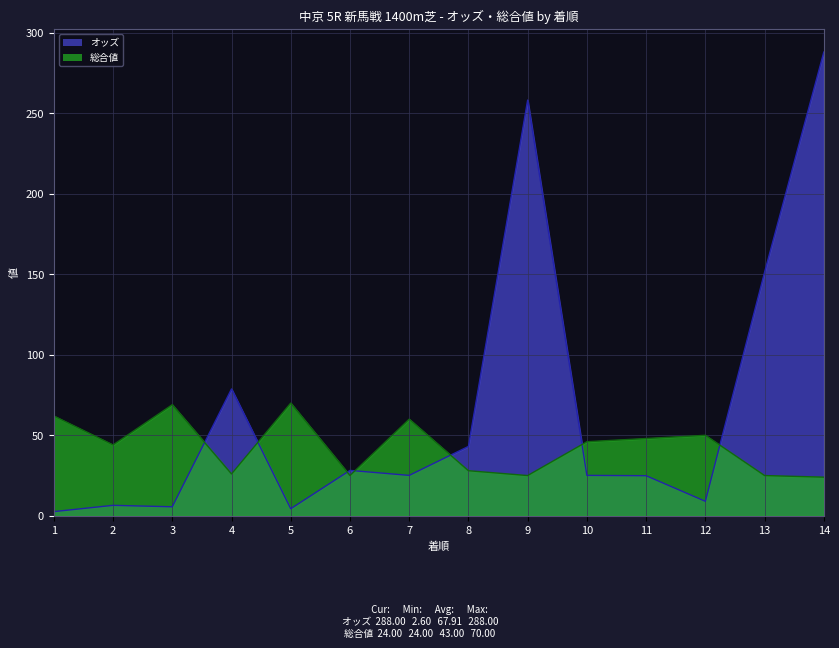

In オッズ, how many points are lower than both neighbors (excluding endpoints)?

4